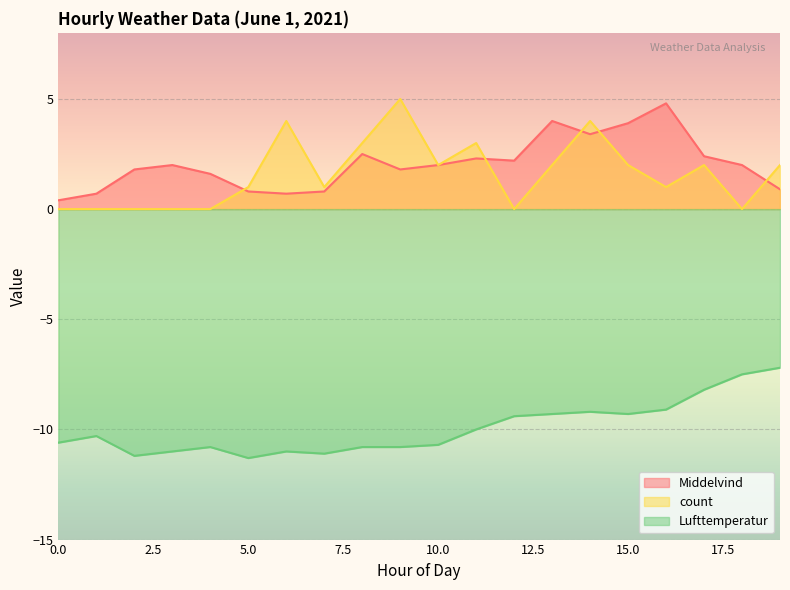

At which category is the sum across all series the highest?

14